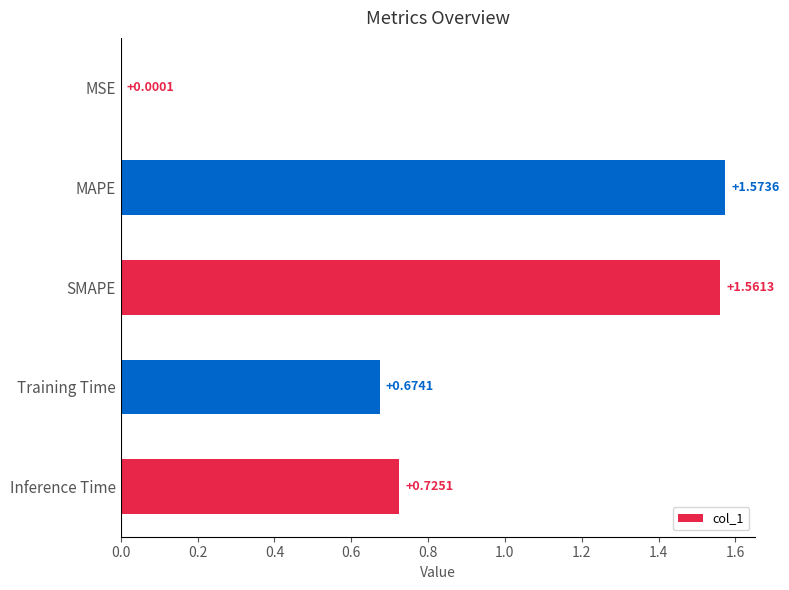

Does the chart contain stacked bars?

No